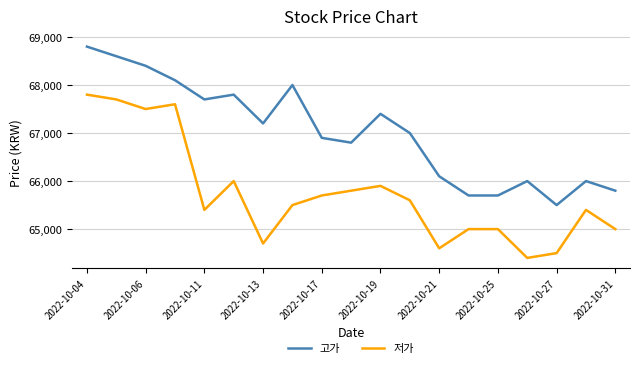

Which series has the largest total across all categories?

고가